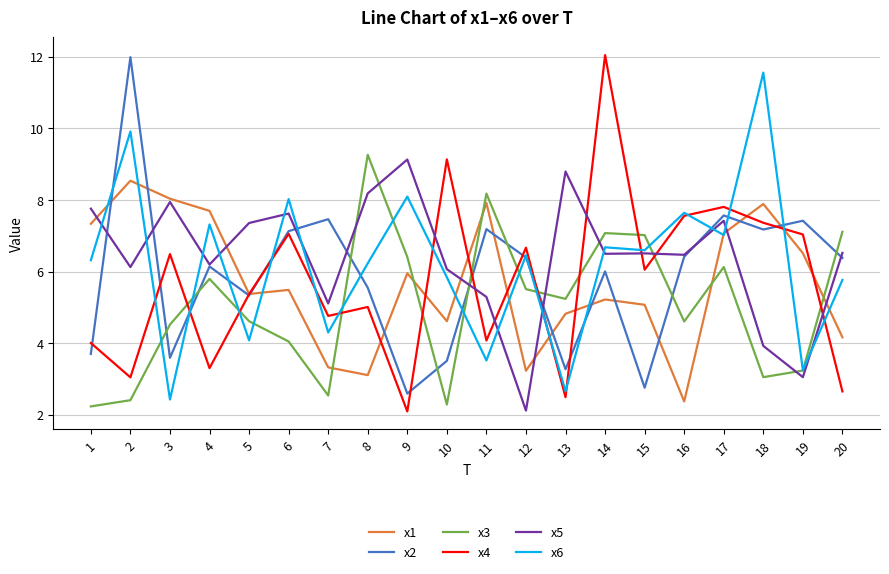

After their last crossing, which series has the higher values: x5 or x3?

x3